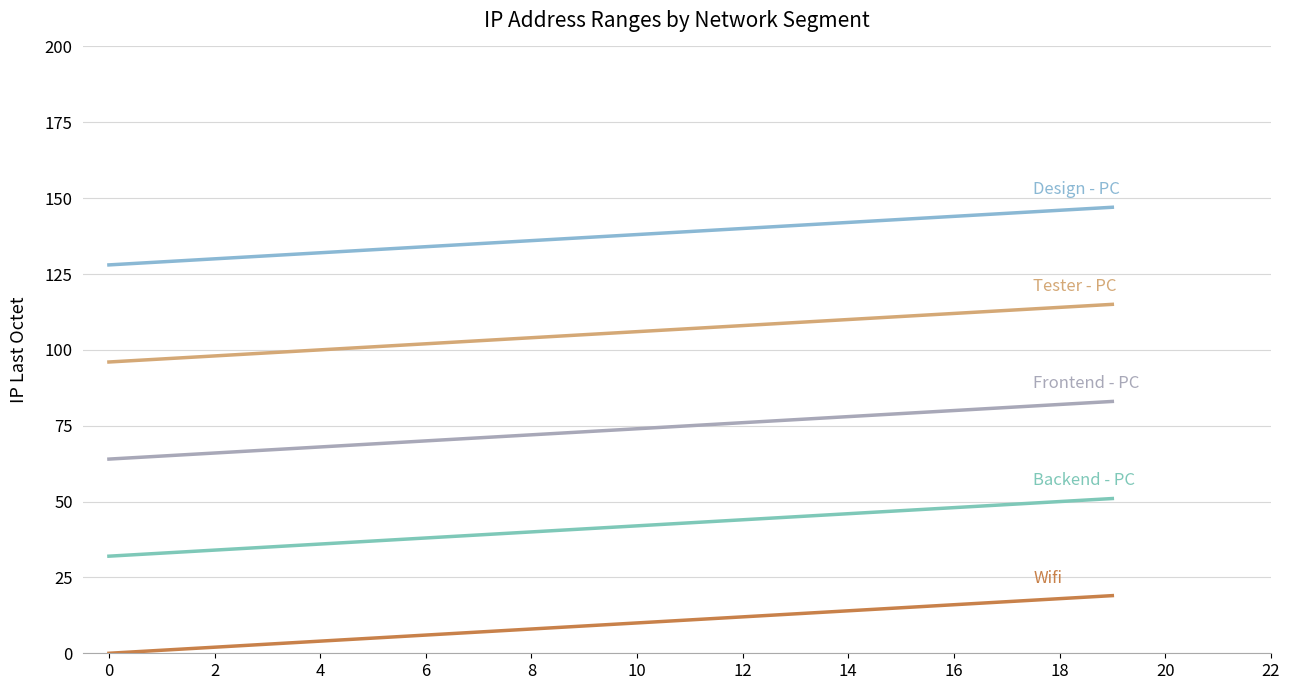

Does the chart display data point markers on the line(s)?

No